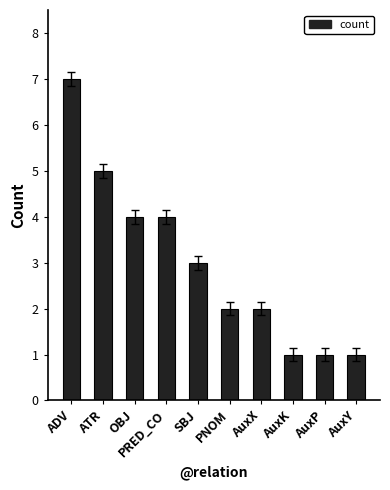

What is the value of the 10th bar from the left?

1